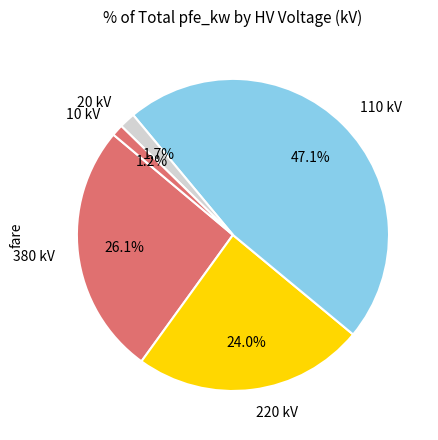

Is the sum of 110 kV and 380 kV greater than half?

Yes